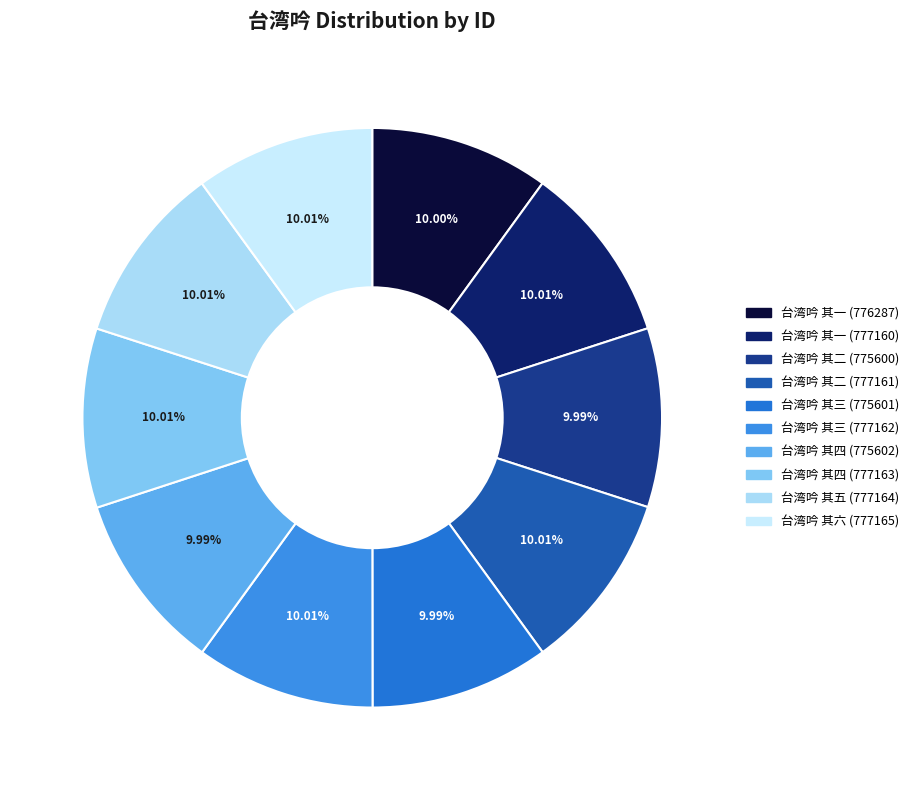

Count the number of slices in the pie.

10